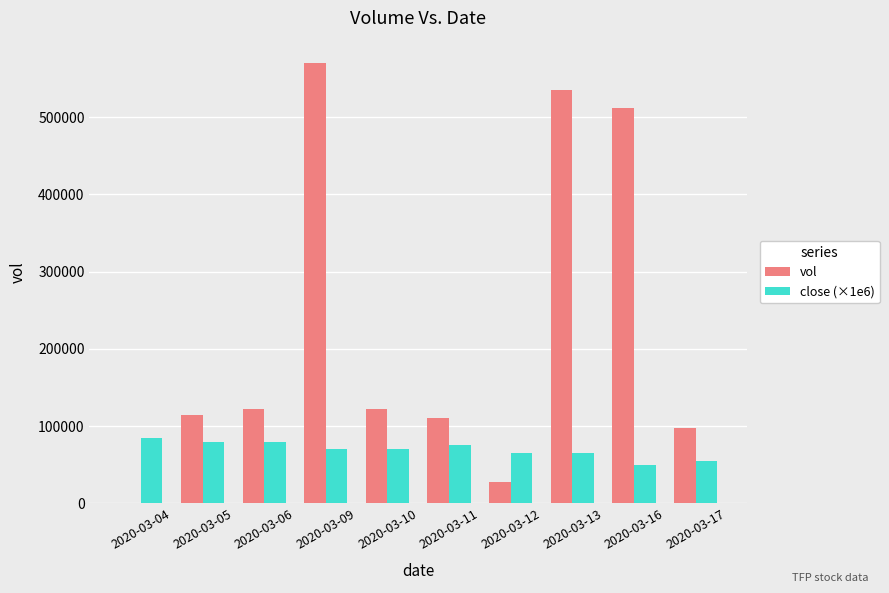

Which category has the highest value in the vol series?

2020-03-09